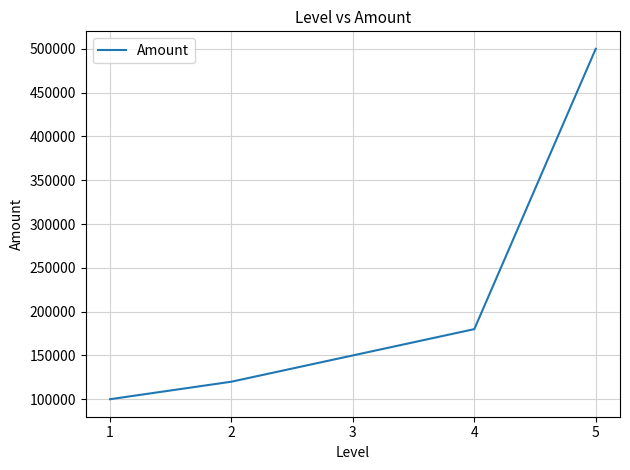

The chart shows a value of 265344 at 3. True or false?

False